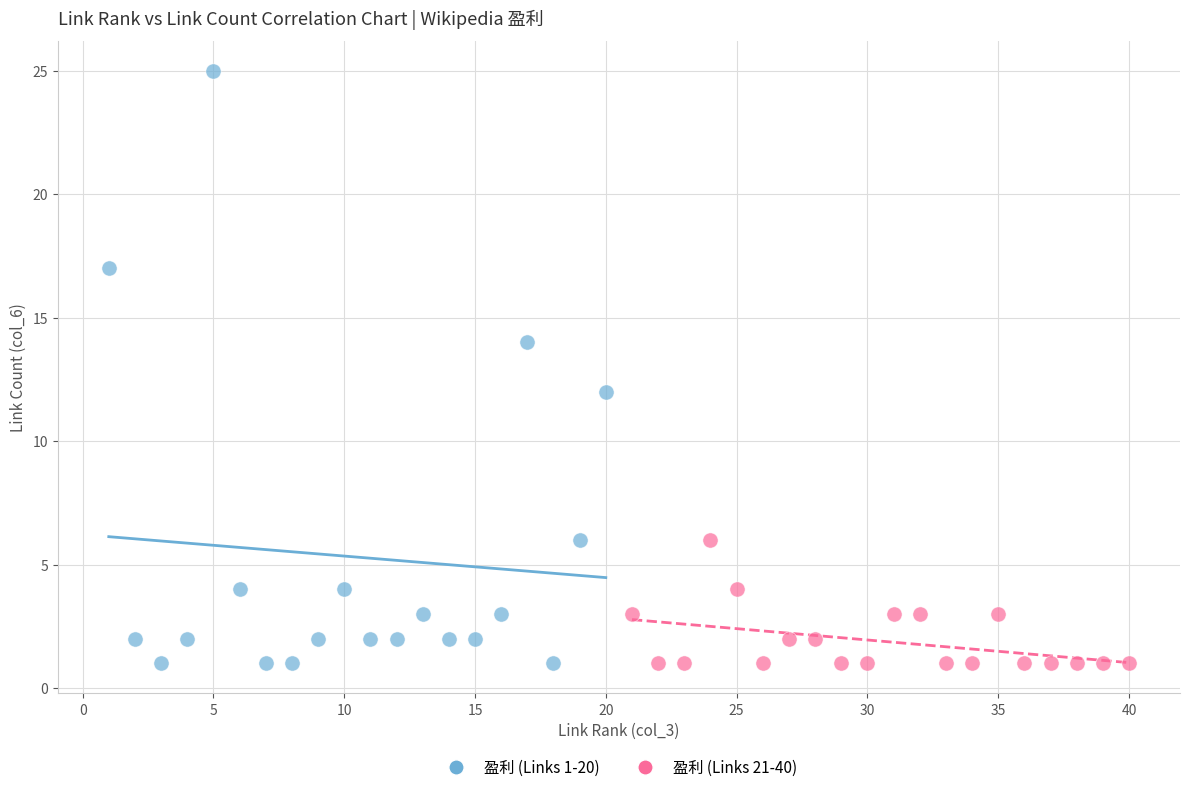

Which series has the widest spread of Y values?

盈利 (Links 1-20)